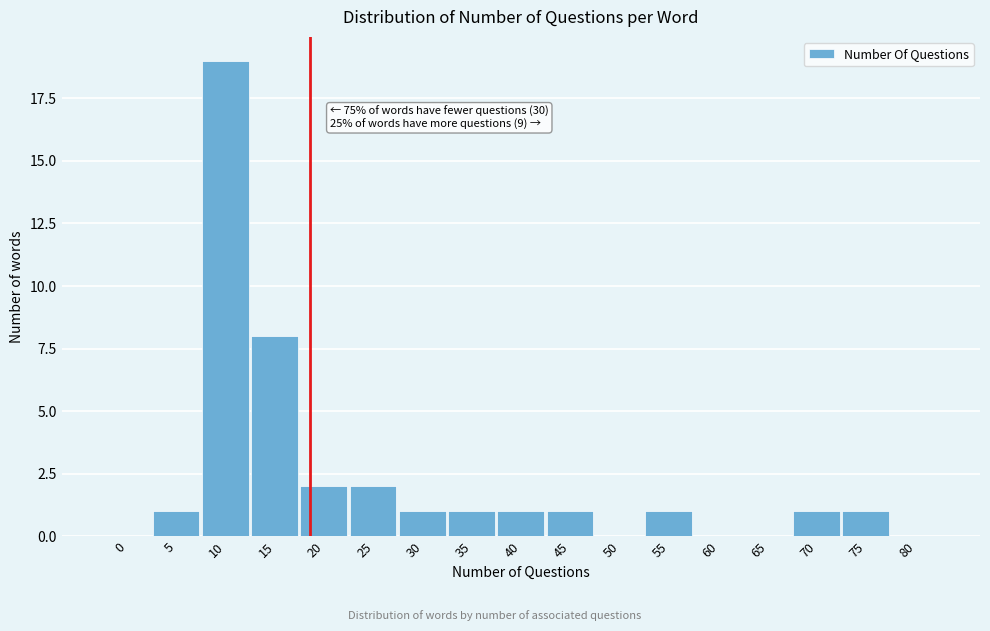

Reading right to left, what are all the values shown in this chart?

80=0	75=1	70=1	65=0	60=0	55=1	50=0	45=1	40=1	35=1	30=1	25=2	20=2	15=8	10=19	5=1	0=0